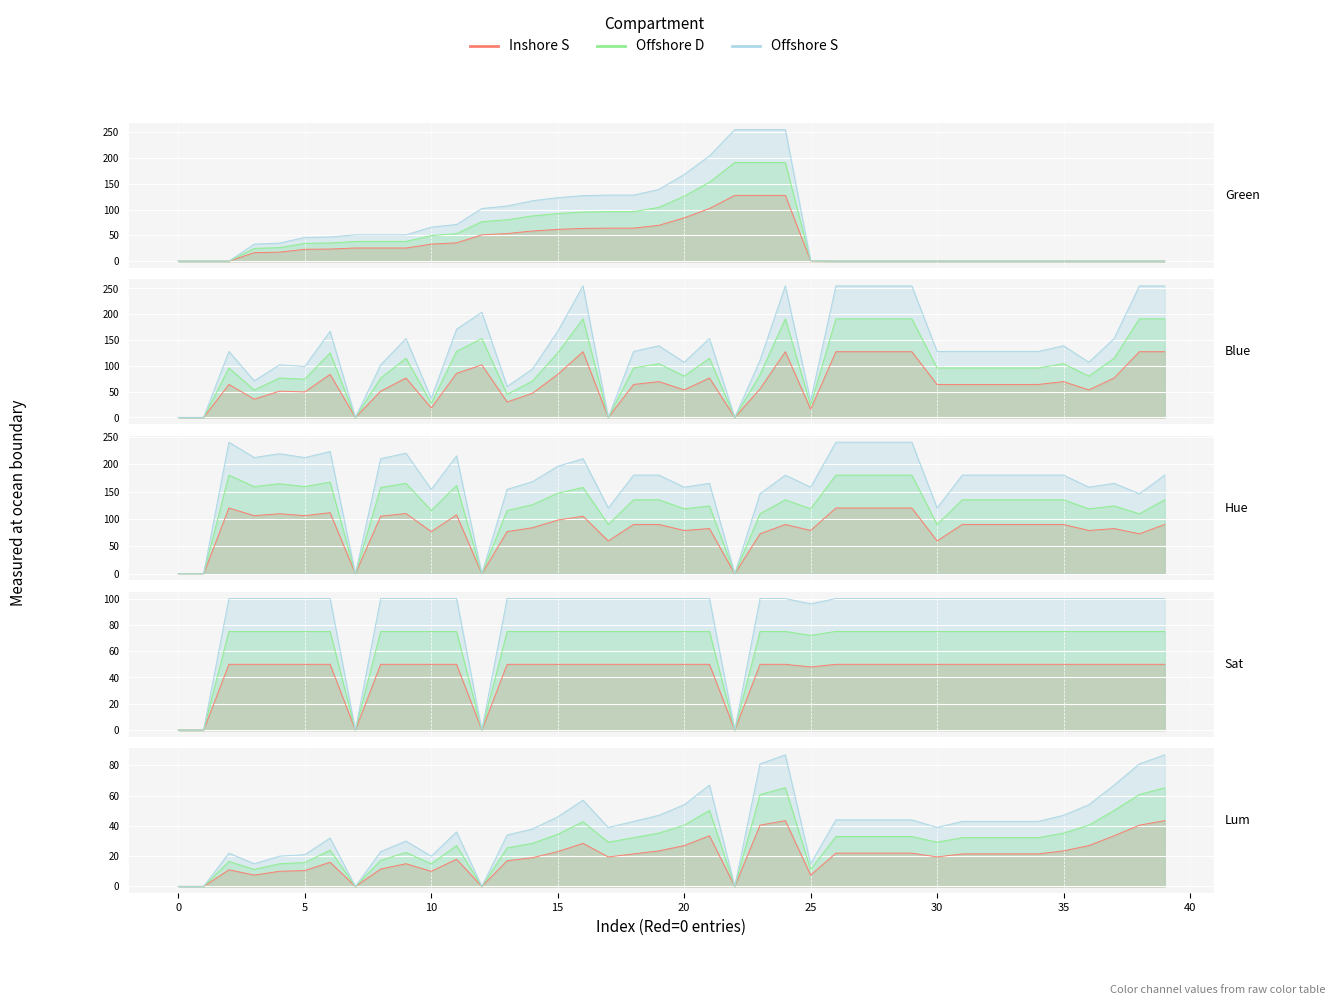

At which category is the sum across all series the highest?

24